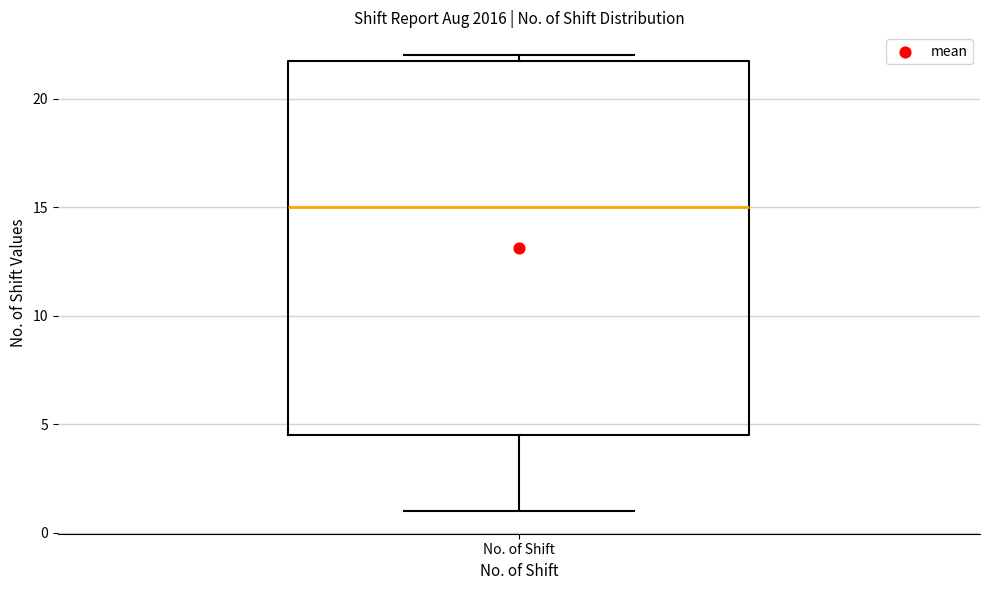

Transcribe this box plot: give where the median line is, the range the box spans, and where the two whiskers end, as read against the y-axis. The values are not printed on the chart, so give them approximately, as read against the axis.

median 15.0, box 4.5 to 22.0, whiskers 1.0 to 22.0 (just above the box's upper edge)